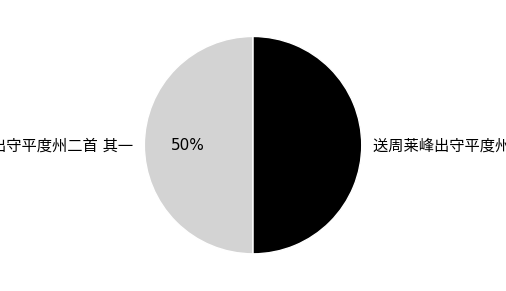

To the nearest percent, what is the average slice percentage?

50%